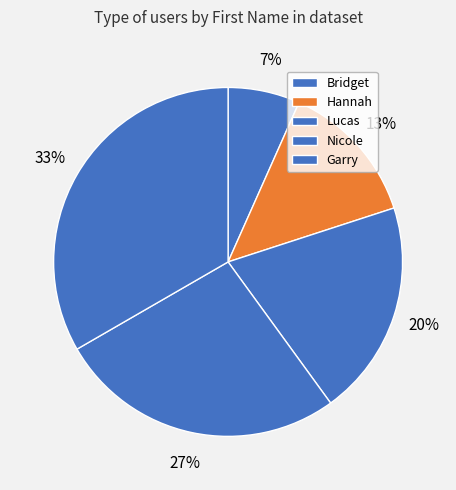

Rank the categories by value from highest to lowest.

Garry, Nicole, Lucas, Hannah, Bridget